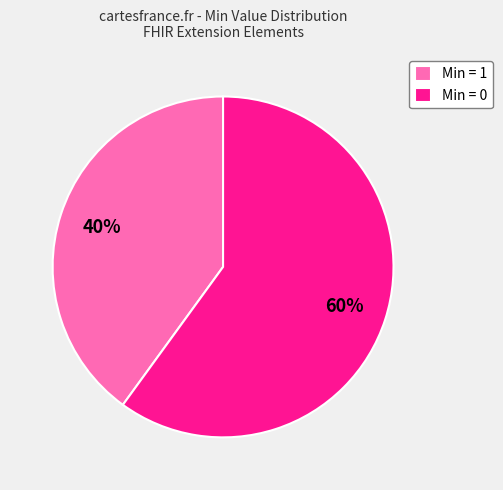

What is the ratio of the value at Min = 1 to the value at Min = 0?

0.7